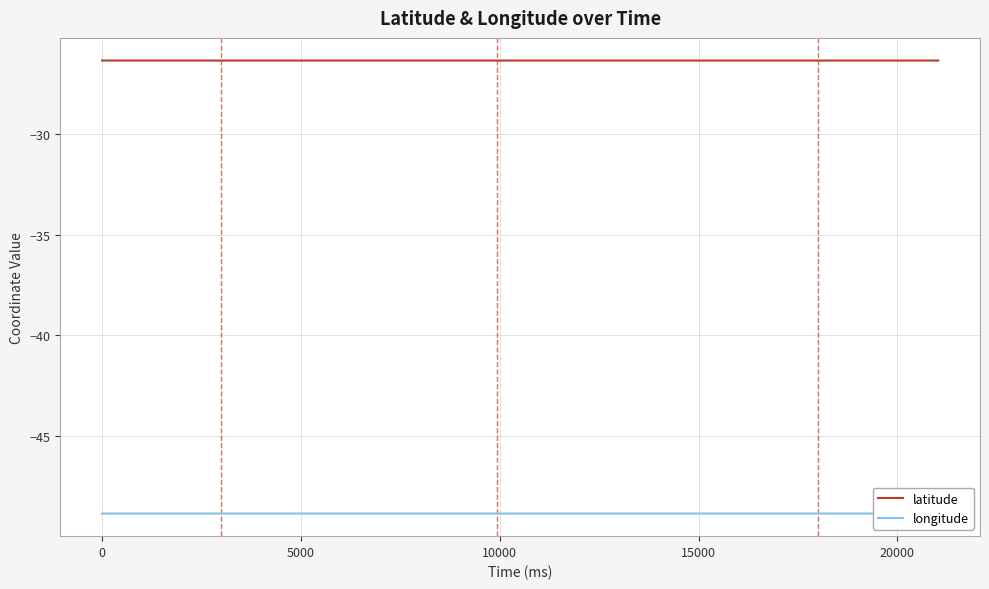

What is the lowest value of the latitude series?

-26.3